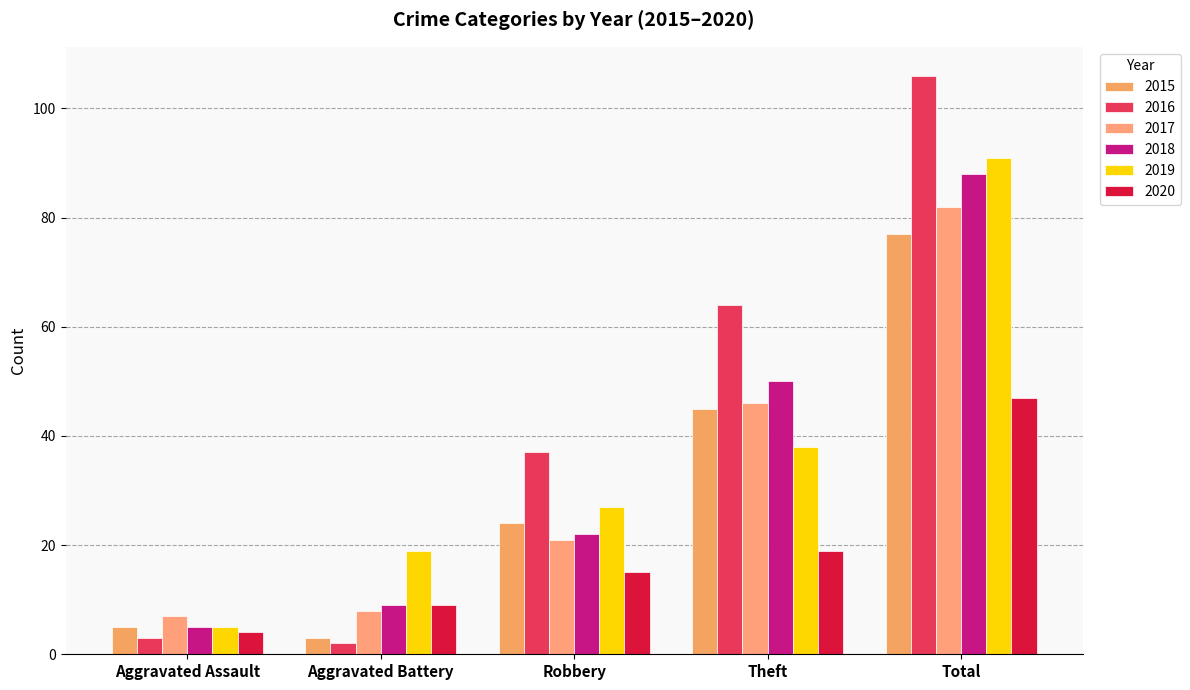

Rank the series by their maximum value, from highest to lowest.

2016, 2019, 2018, 2017, 2015, 2020